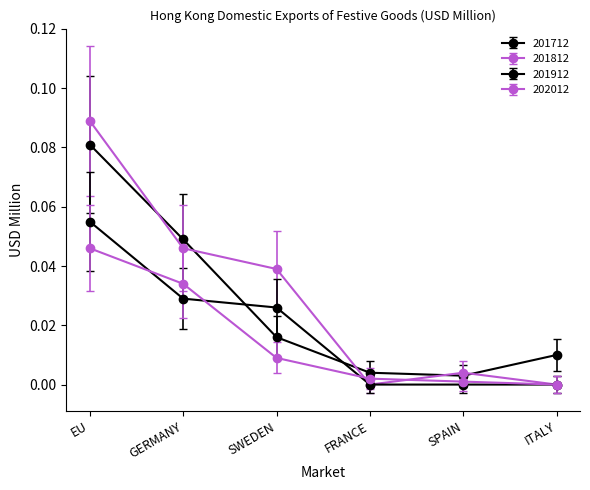

At which label is 201712 closest to 0?

SPAIN